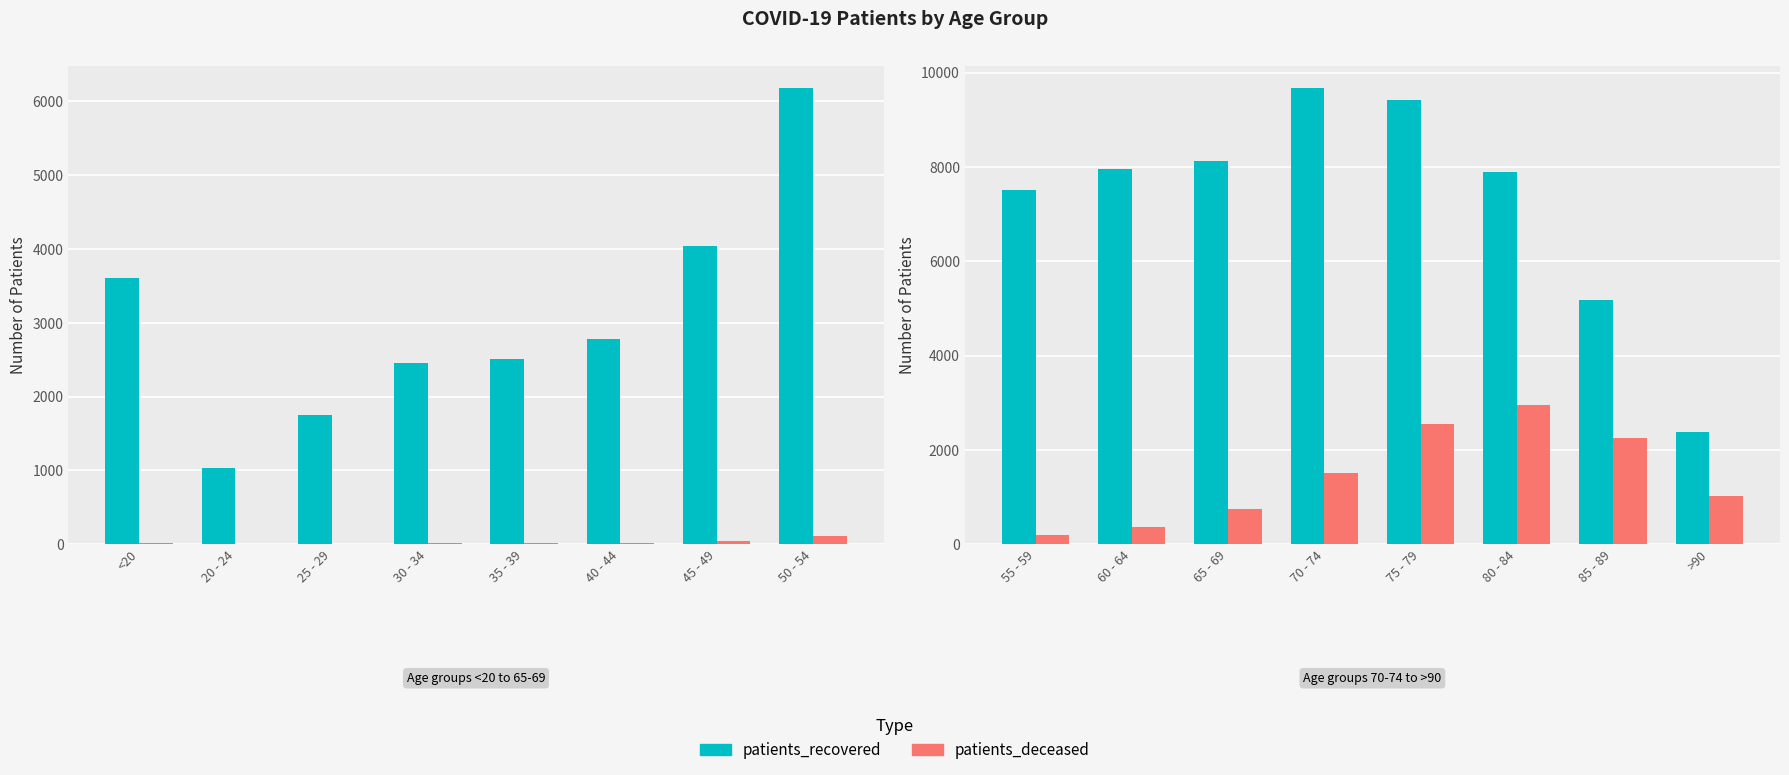

Rank the series at 75 - 79 from lowest to highest value.

patients_deceased, patients_recovered